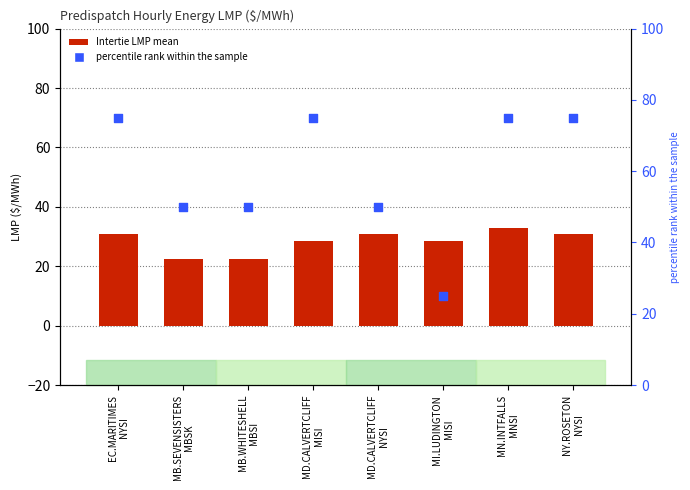

At which category is the sum across all series the highest?

MN.INTFALLS
MNSI